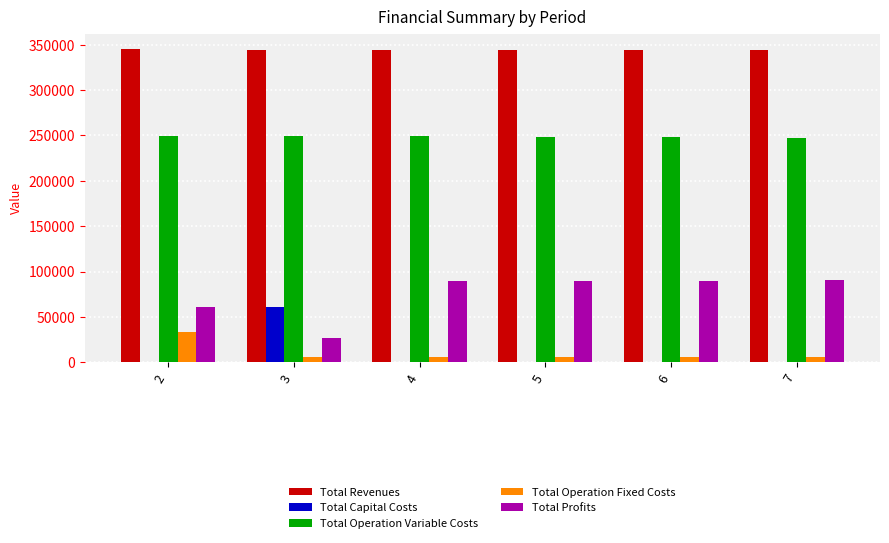

The value of Total Operation Variable Costs at 2 is 249889.2. True or false?

True